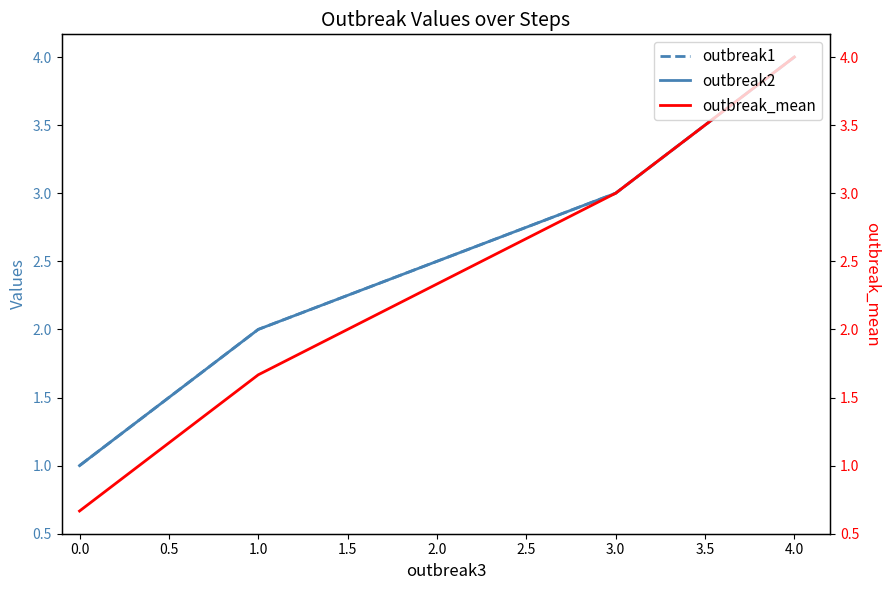

What is the value of the outbreak_mean point at the 1st from the left?

0.7